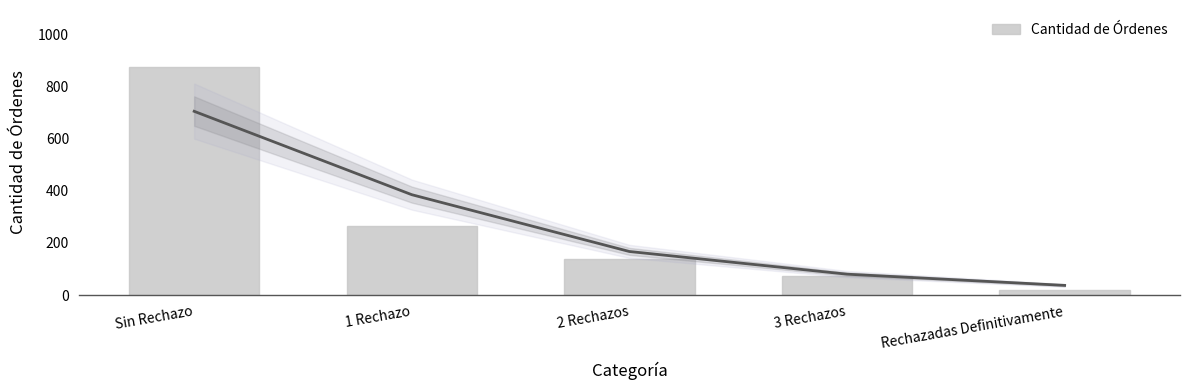

Where does the data first go above 140?

Sin Rechazo